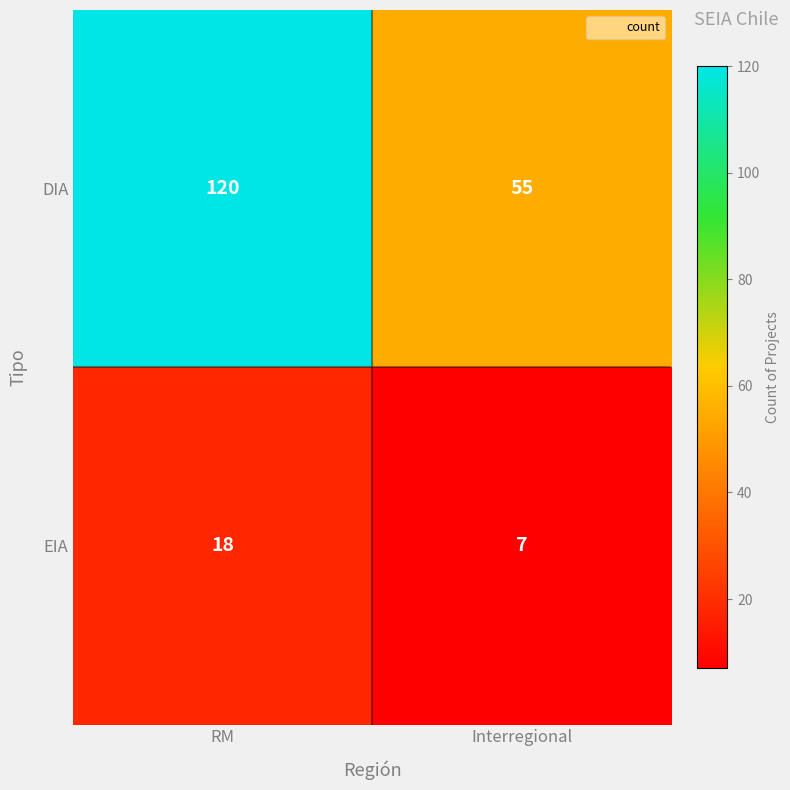

Which series has the widest spread of values?

DIA